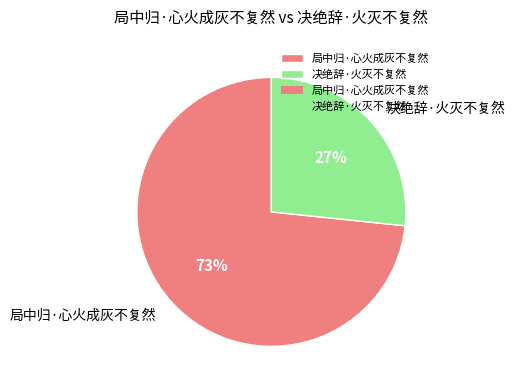

Is the sum of 决绝辞·火灭不复然 and 局中归·心火成灰不复然 greater than half?

Yes